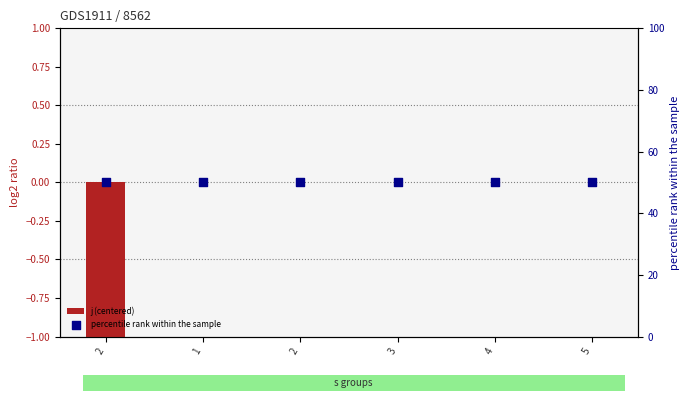

Which series reaches the minimum Y coordinate?

j (centered)